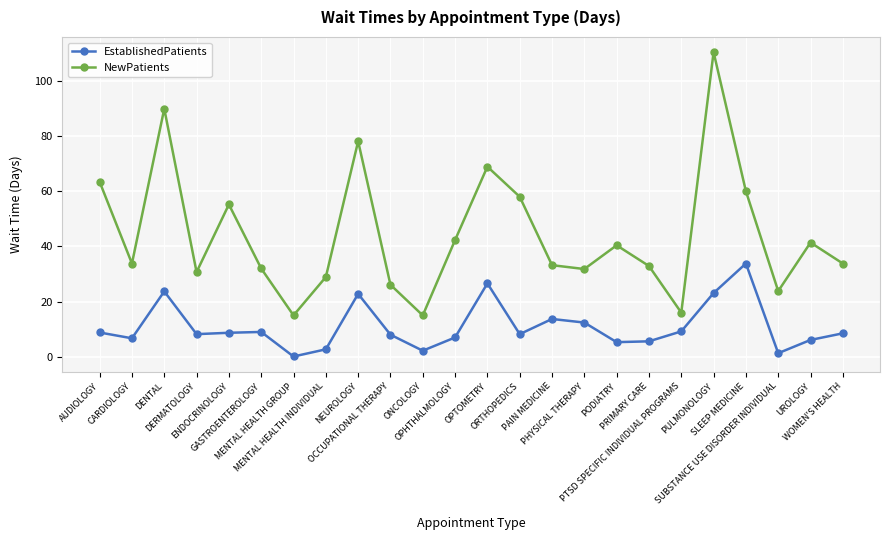

Which series changed the most between MENTAL HEALTH GROUP and NEUROLOGY?

NewPatients